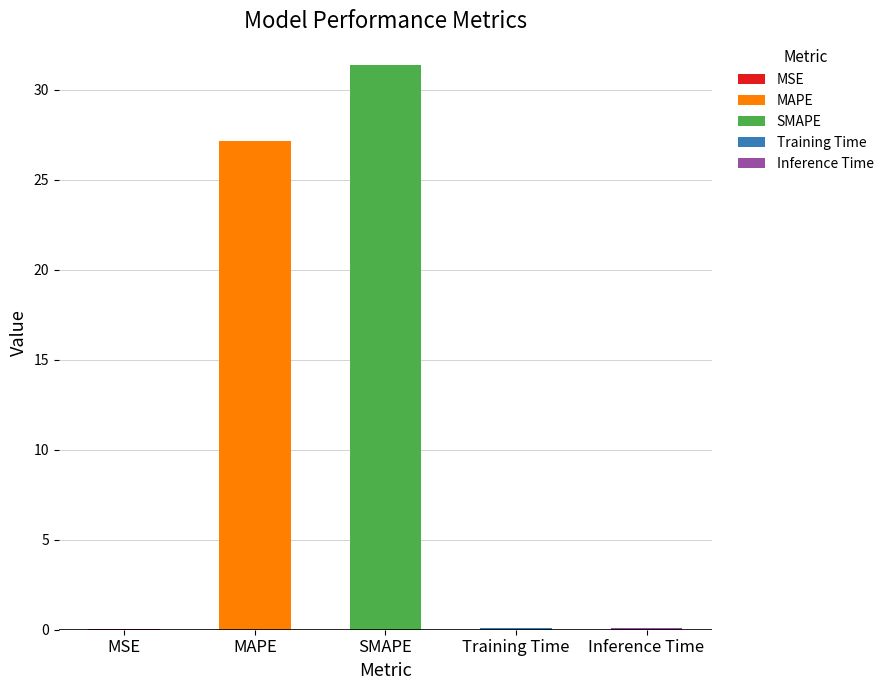

Are the bars horizontal?

No